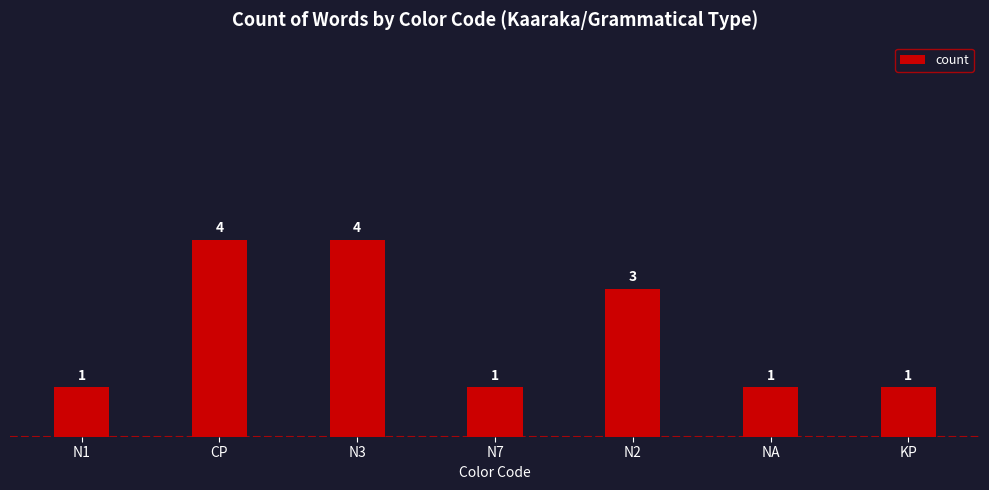

What is the label of the 5th bar from the right?

N3